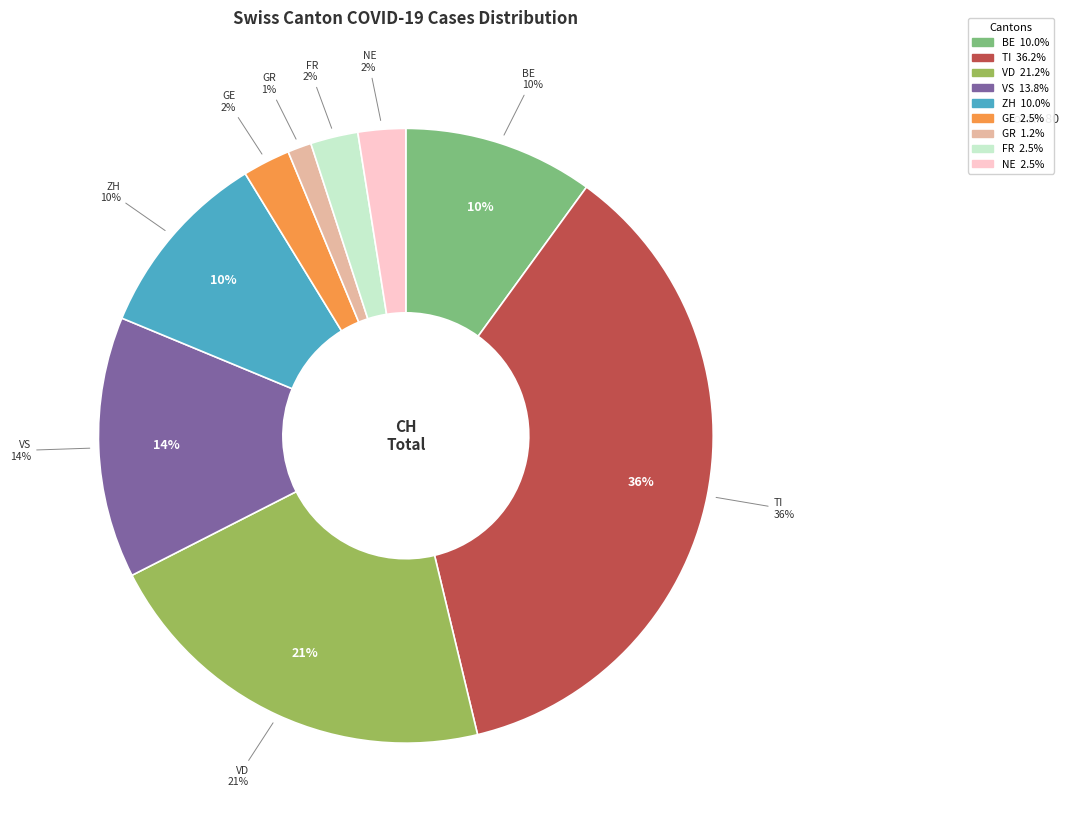

Is LU the majority of the pie?

No